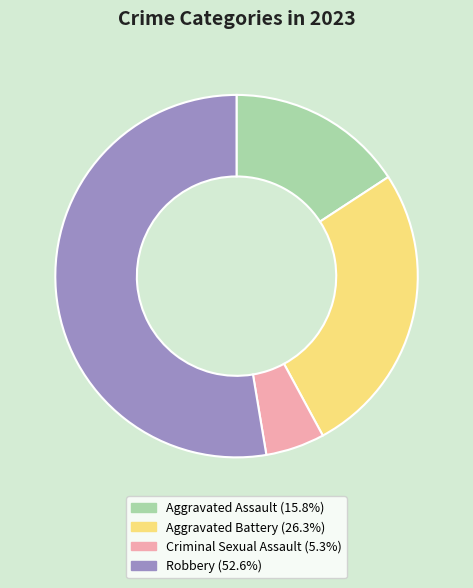

Combined, do Robbery and Aggravated Assault account for over 50%?

Yes